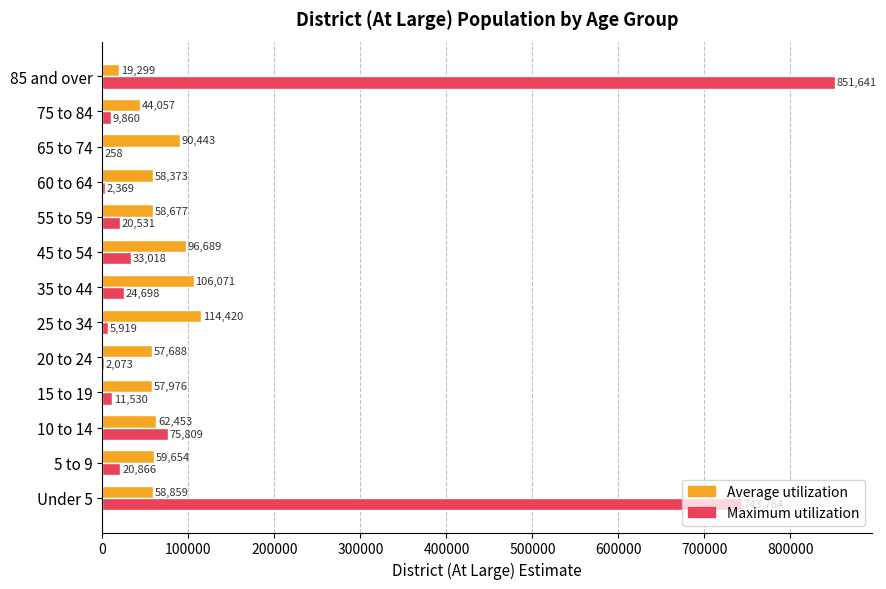

Count the number of data series in this chart.

2